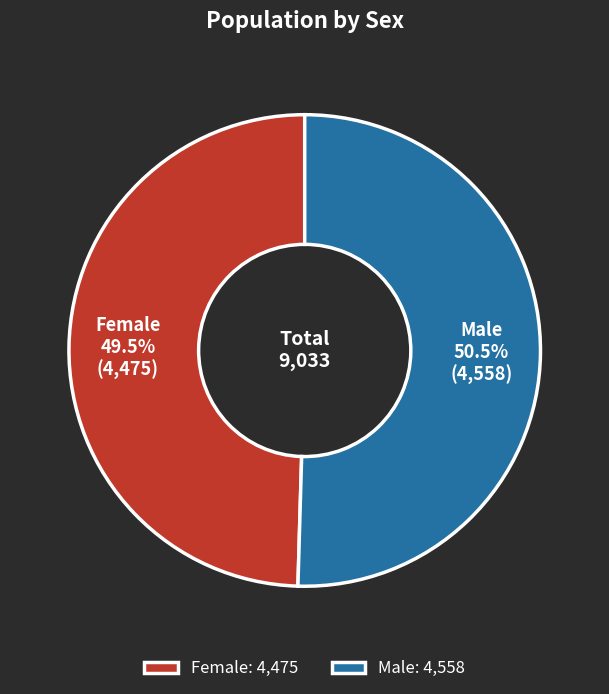

What is the ratio of the value at Male to the value at Female?

1.0